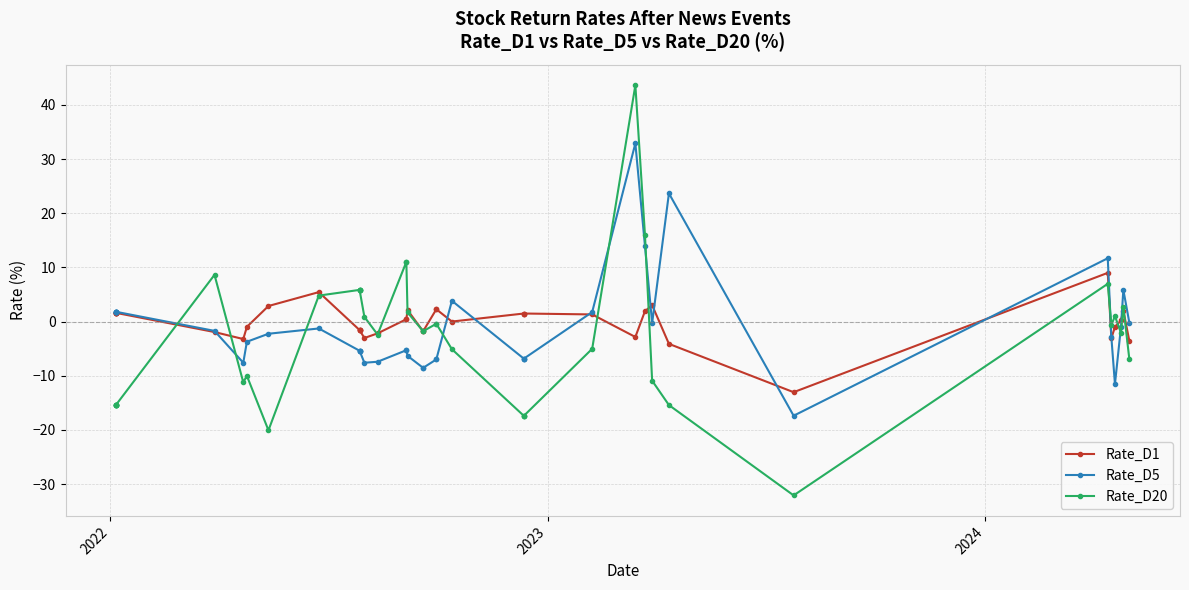

How many lines are shown in the chart?

3